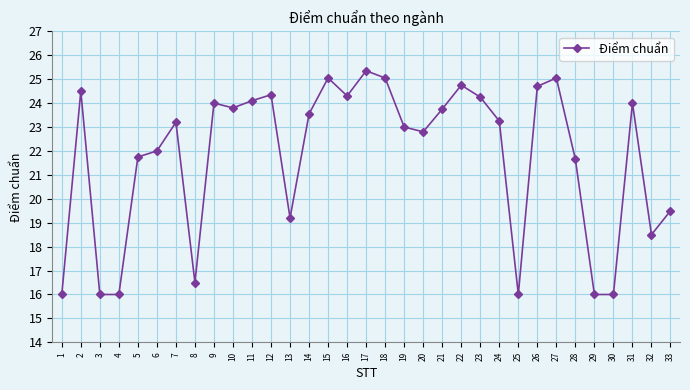

At which category does the data reach its first local peak?

2